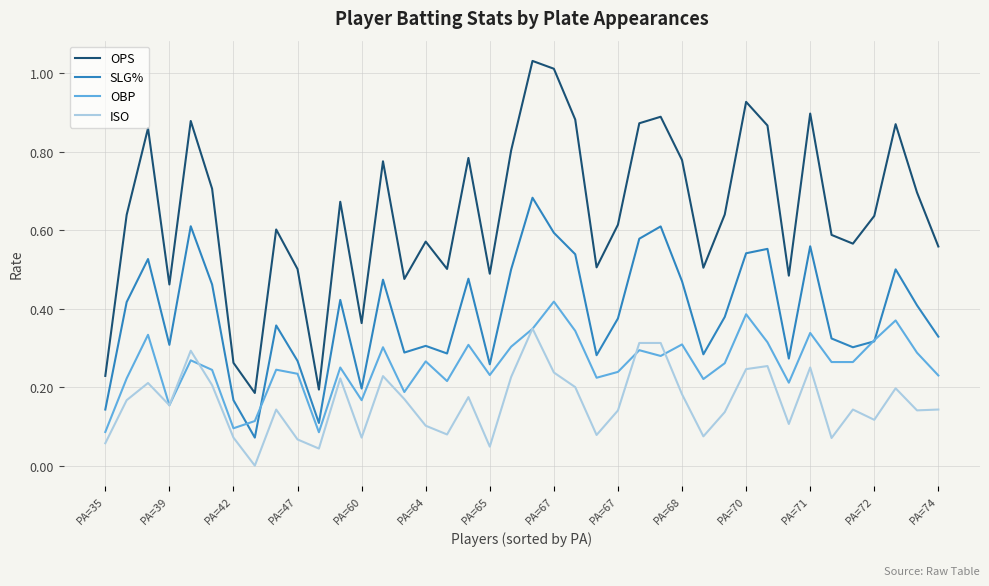

Which series ends up on top after the final intersection of ISO and OBP?

OBP